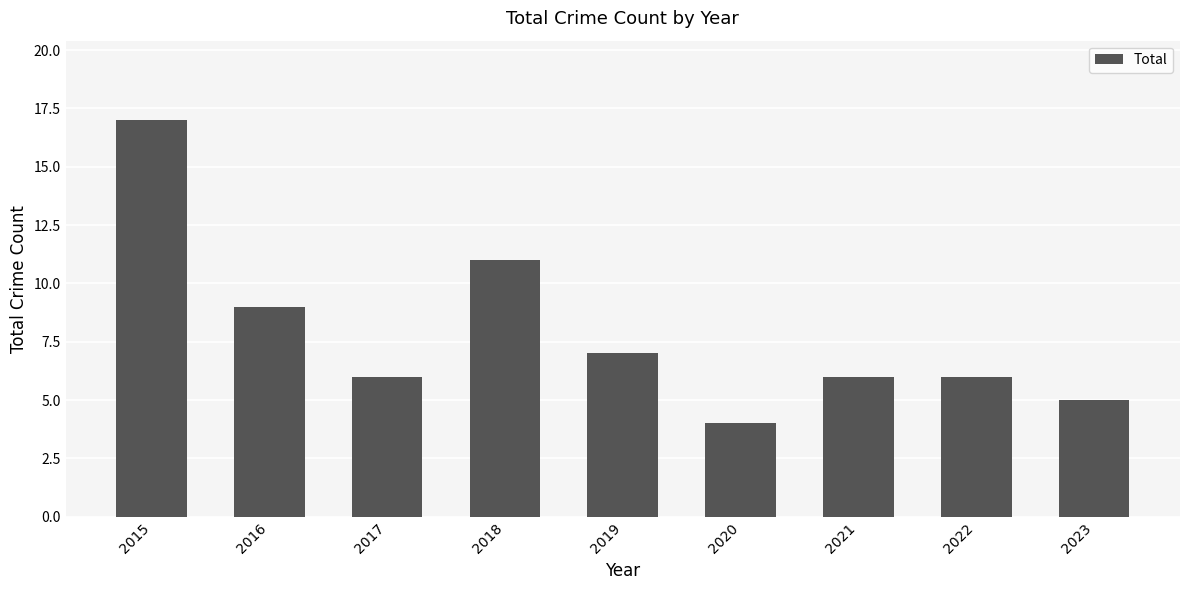

How many categories are shown in the chart?

9